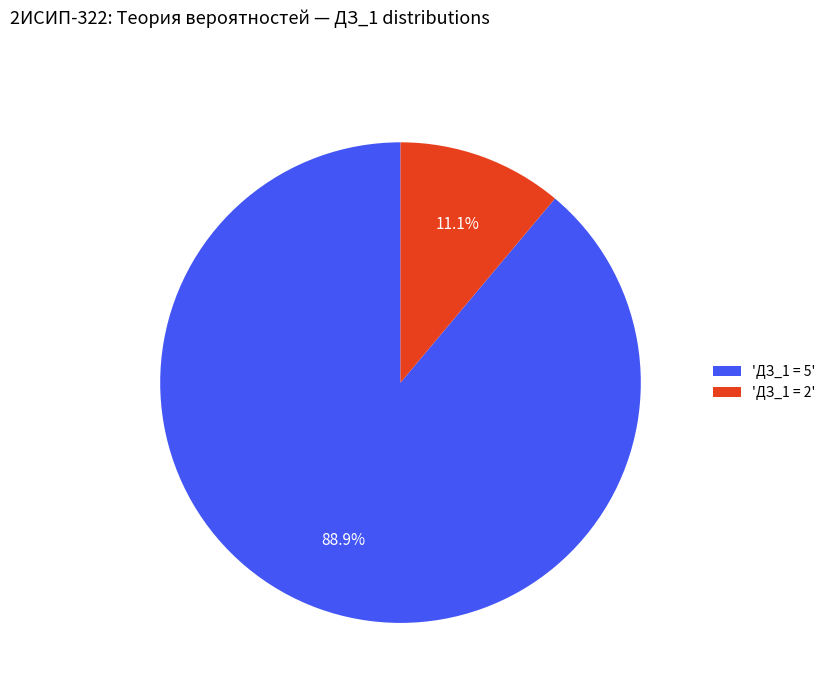

What is the smallest slice in the pie chart?

'ДЗ_1 = 2'